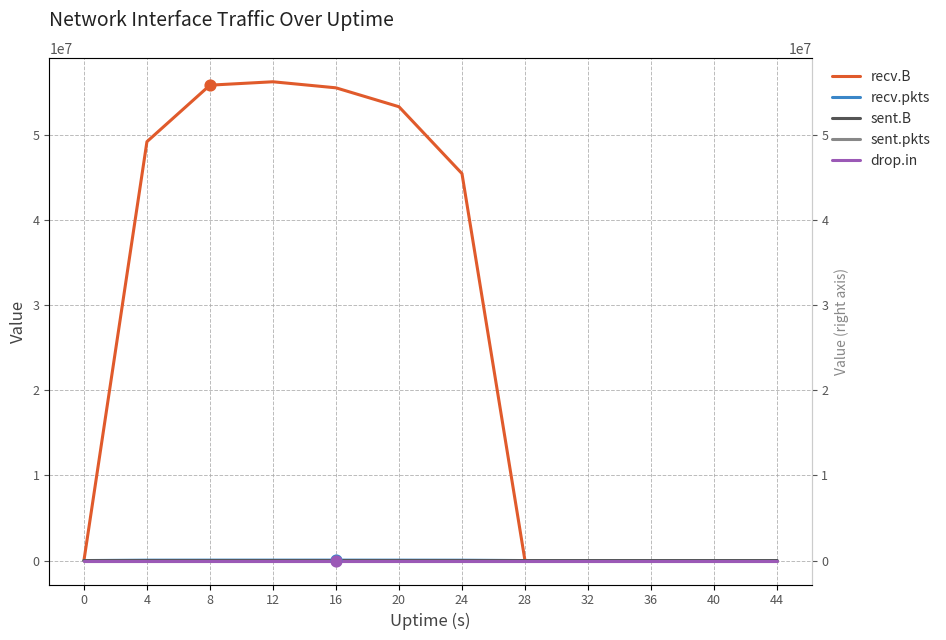

What are all the series names shown in the legend?

recv.B, recv.pkts, sent.B, sent.pkts, drop.in